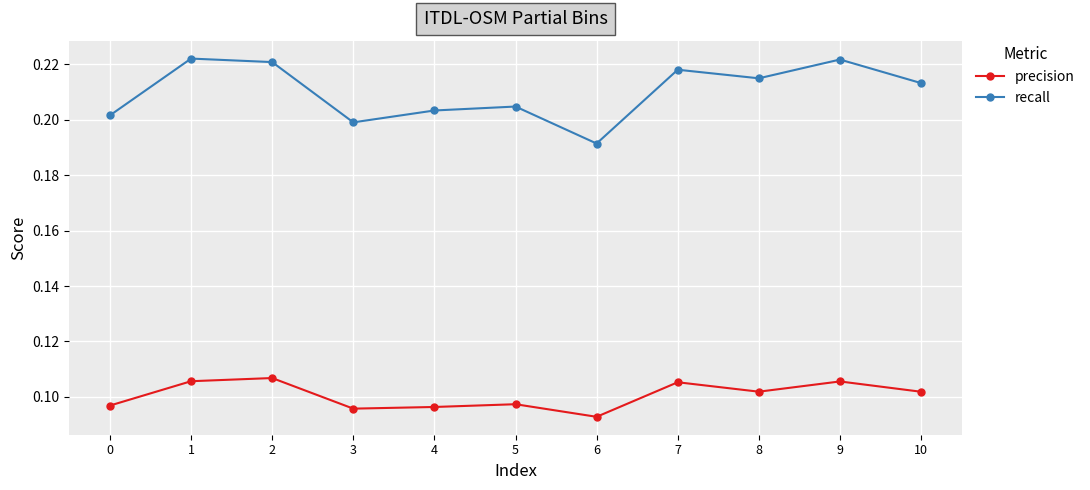

The precision series shows 0.2 at 2. True or false?

False